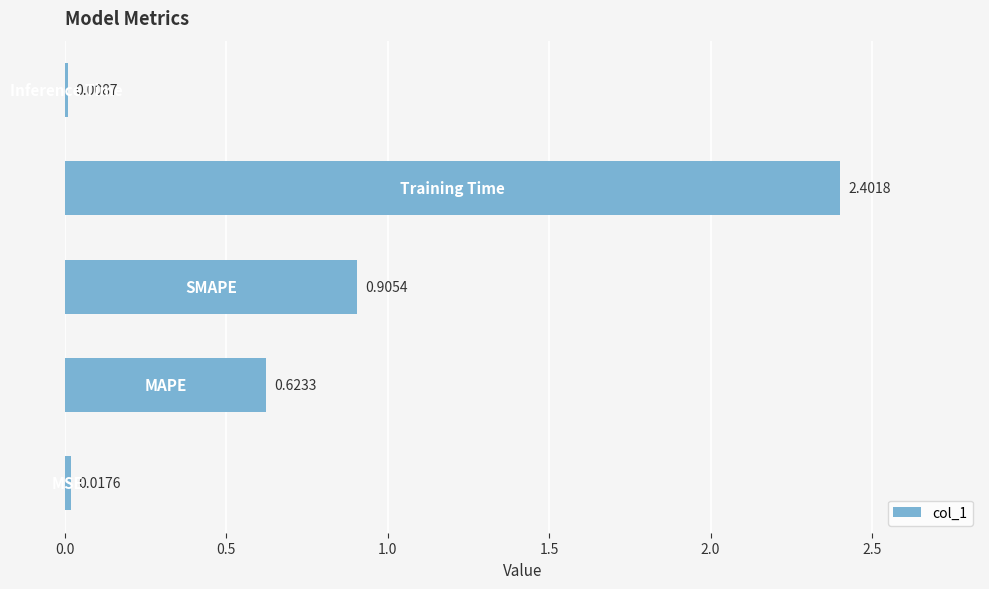

What is the difference between the maximum and minimum values?

2.4